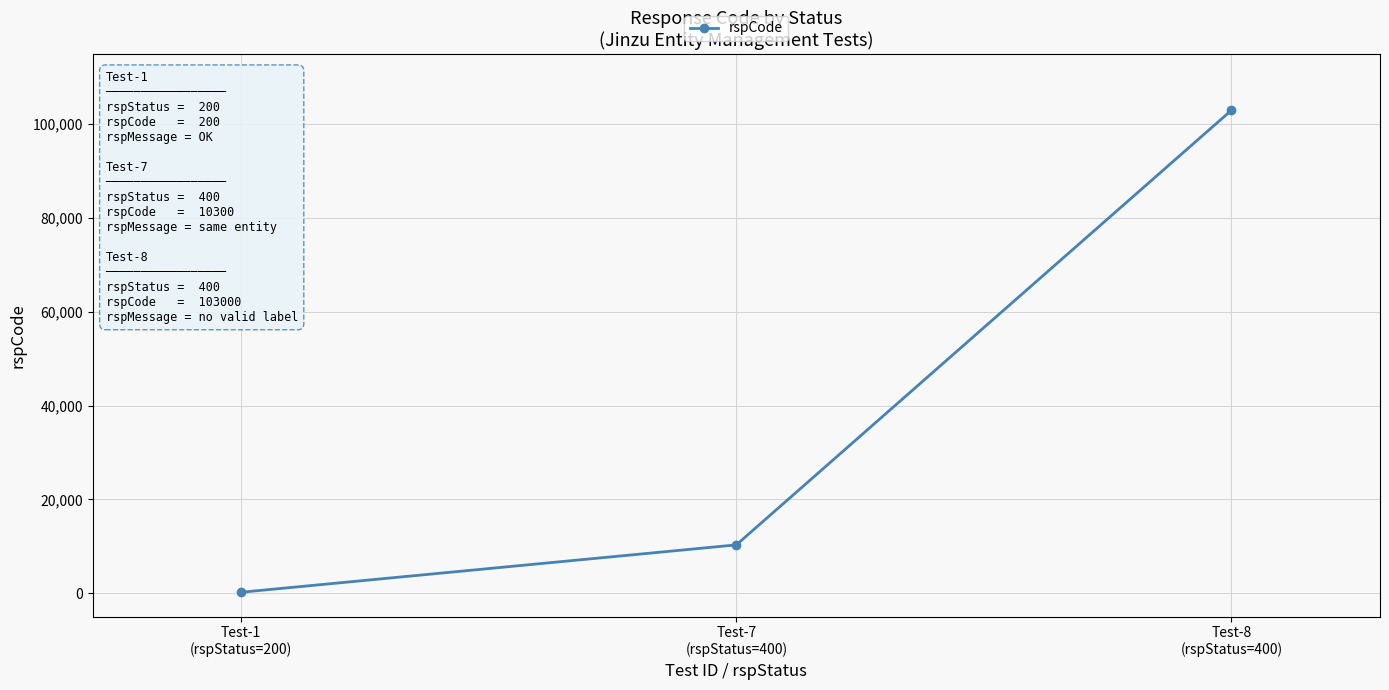

Reading right to left, transcribe all the data shown in this chart.

103000	10300	200